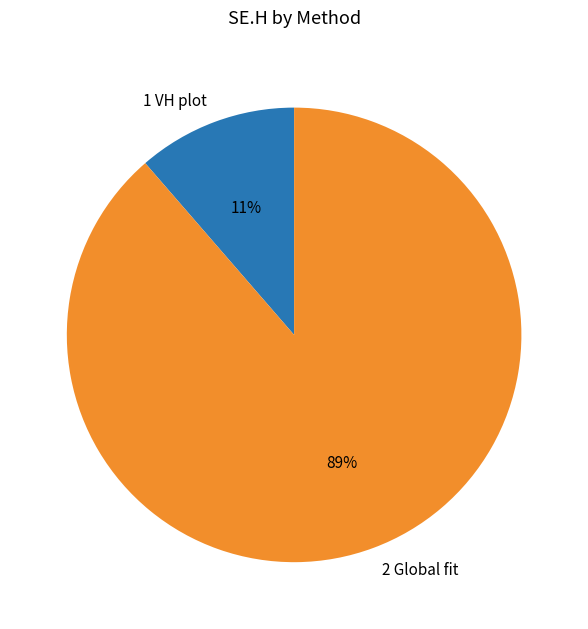

Which category accounts for the majority?

2 Global fit